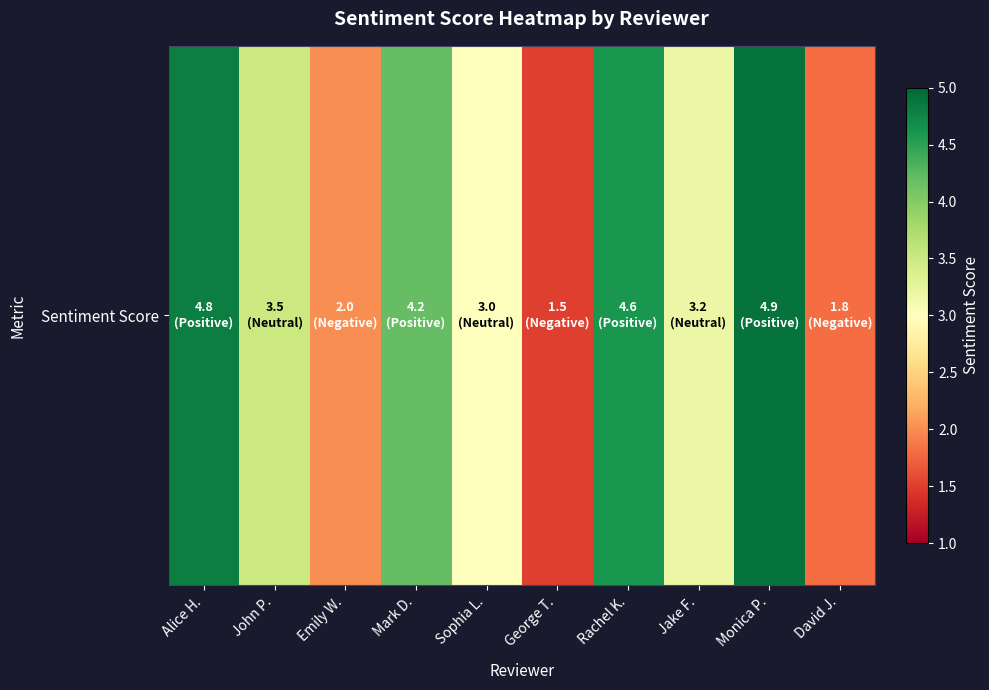

What is the difference between the values at Sophia L. and David J.?

1.2